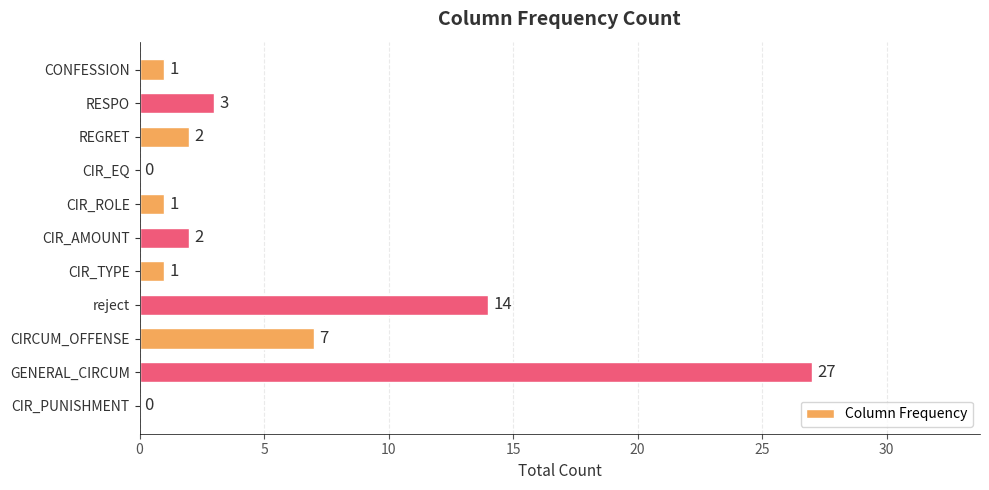

Which has a higher value, CIR_AMOUNT or CIR_PUNISHMENT?

CIR_AMOUNT